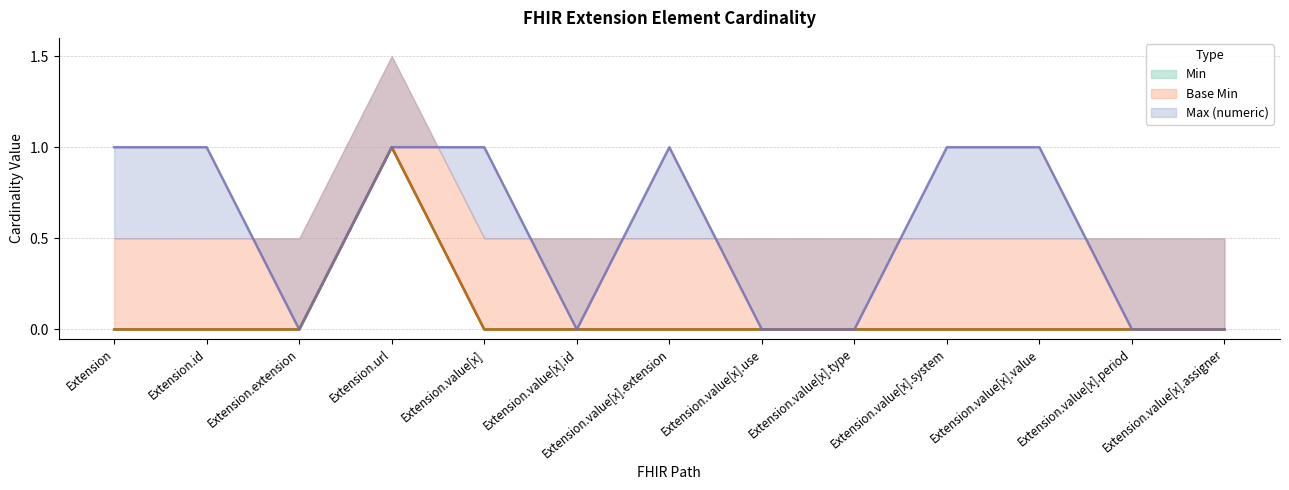

Count the Min values in the range 0 to 1.

13